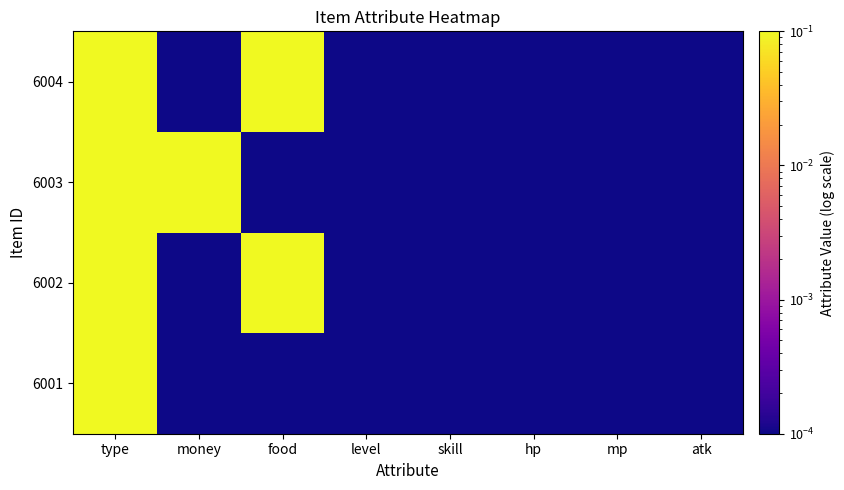

Which series has the largest range (max minus min)?

6002